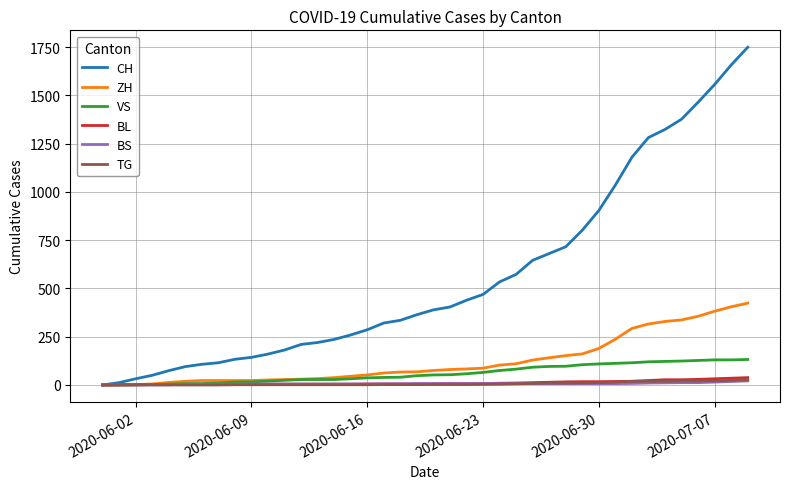

Which series has the largest total across all categories?

CH